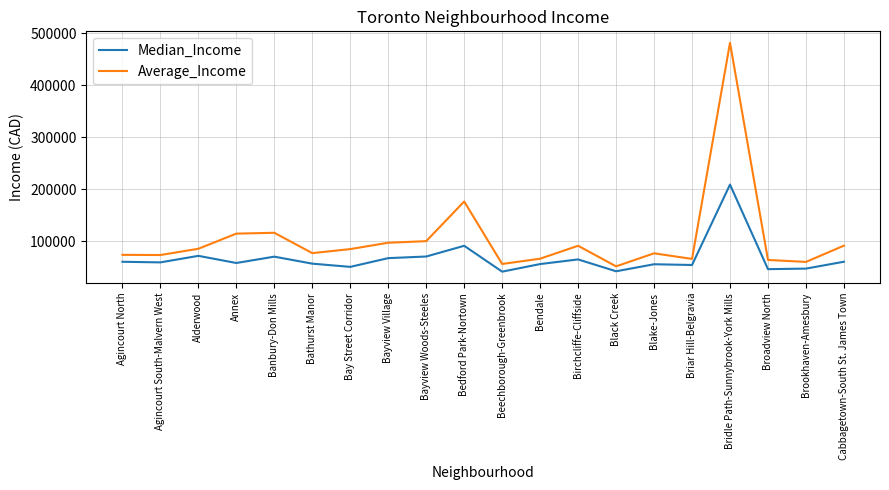

Which series has the widest spread of values?

Average_Income